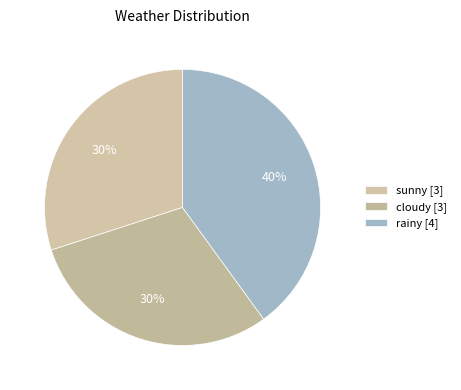

What percentage is the cloudy slice, to the nearest percent?

30%